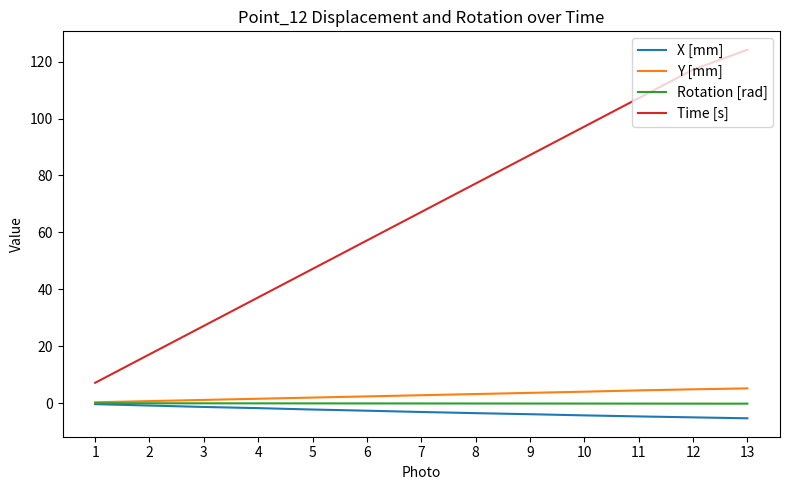

Which category has the highest value across all series?

13